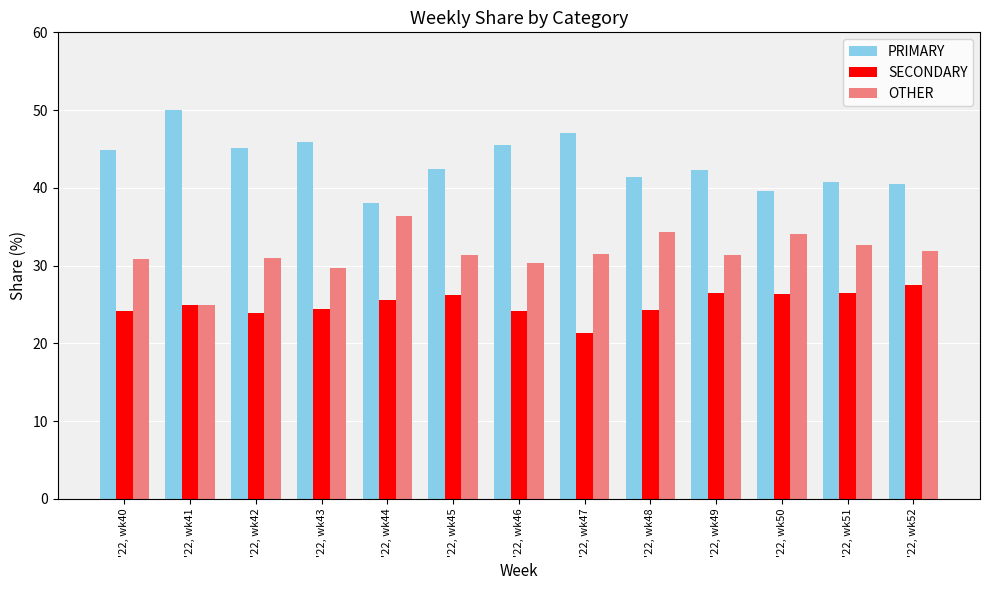

What is the value of the SECONDARY bar at the 5th from the left?

25.6